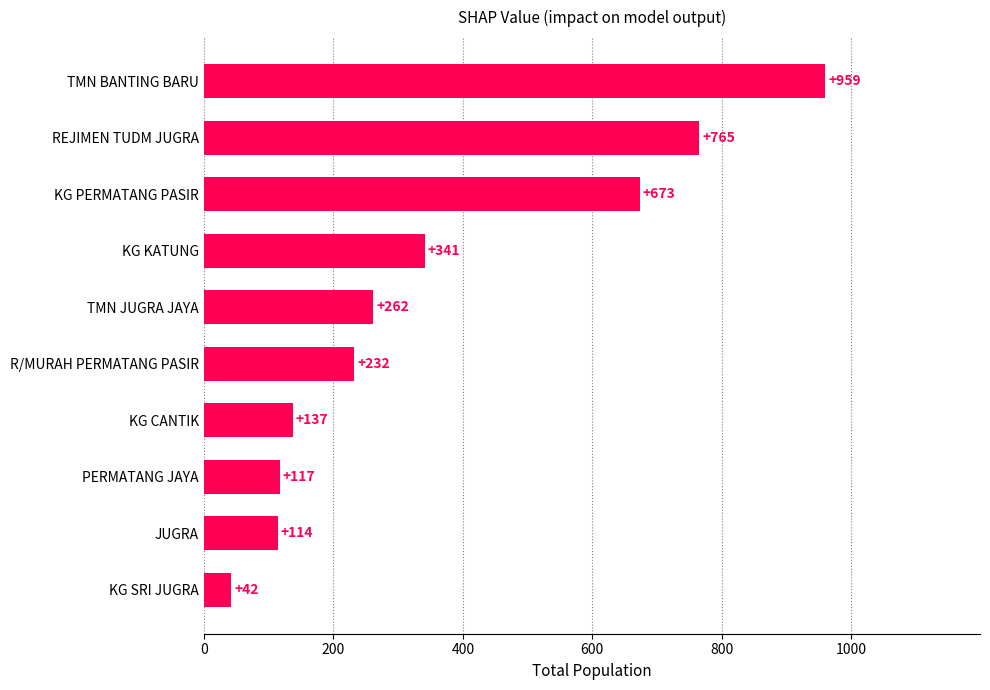

What is the difference between the maximum and minimum values?

917